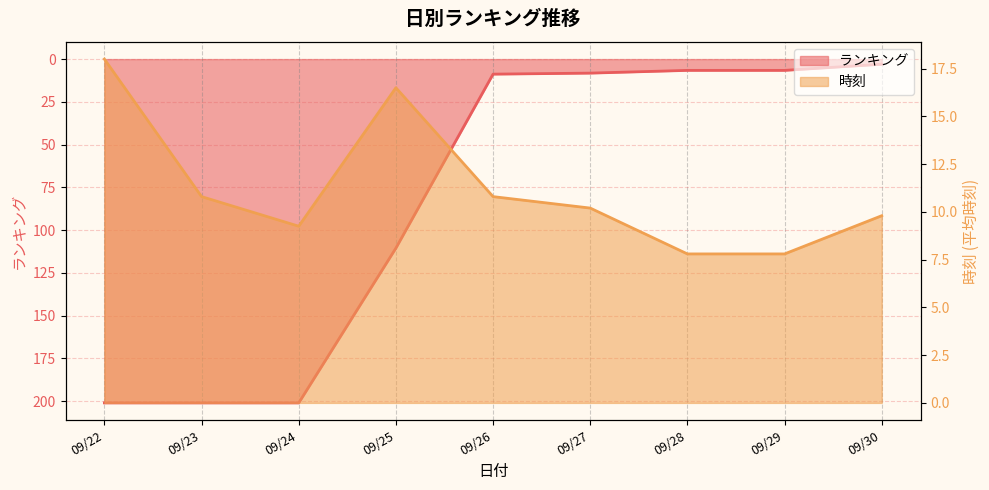

What are all the series names shown in the legend?

ランキング, 時刻